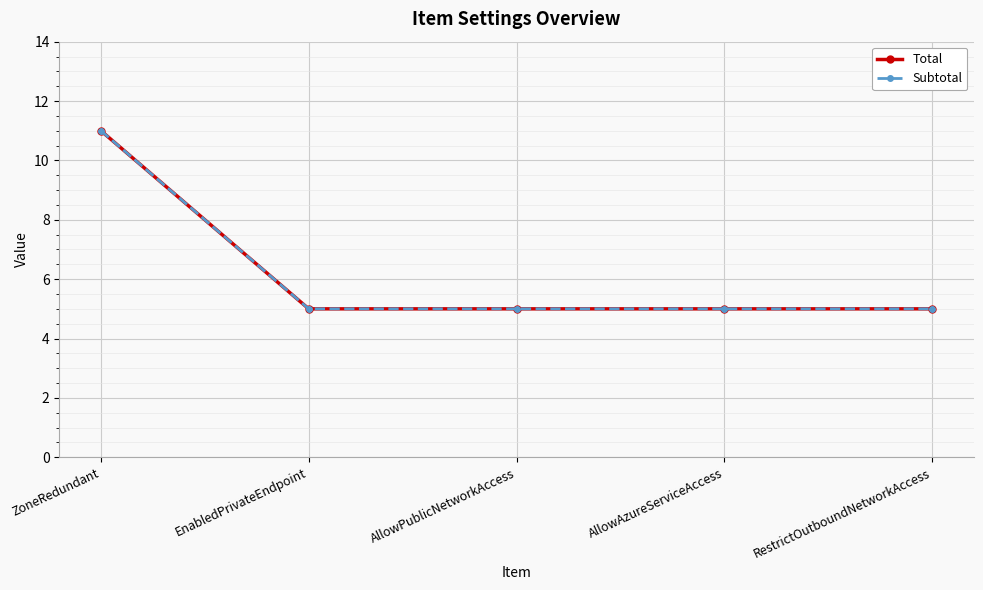

What is the label of the 1st point from the right?

RestrictOutboundNetworkAccess